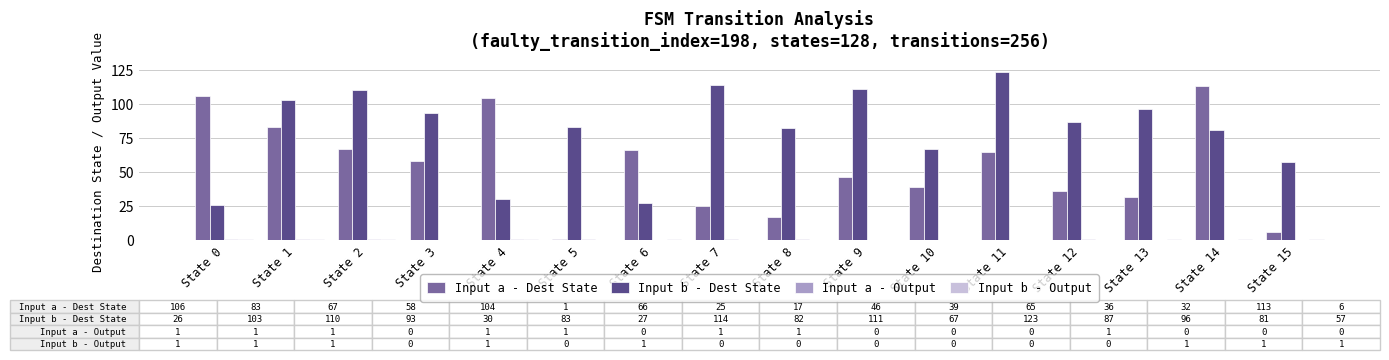

How many groups of bars are there?

16